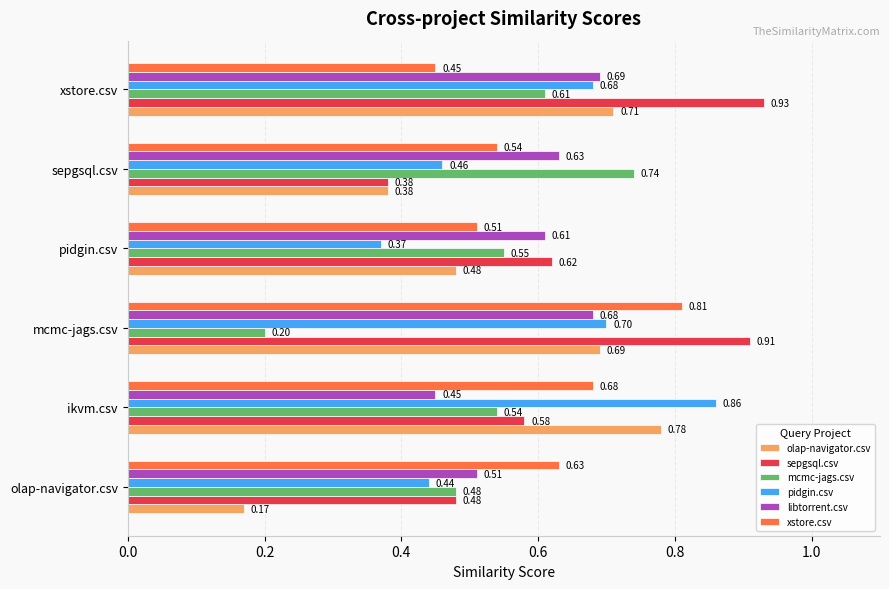

Is the value of libtorrent.csv at pidgin.csv greater than the value of mcmc-jags.csv at mcmc-jags.csv?

Yes